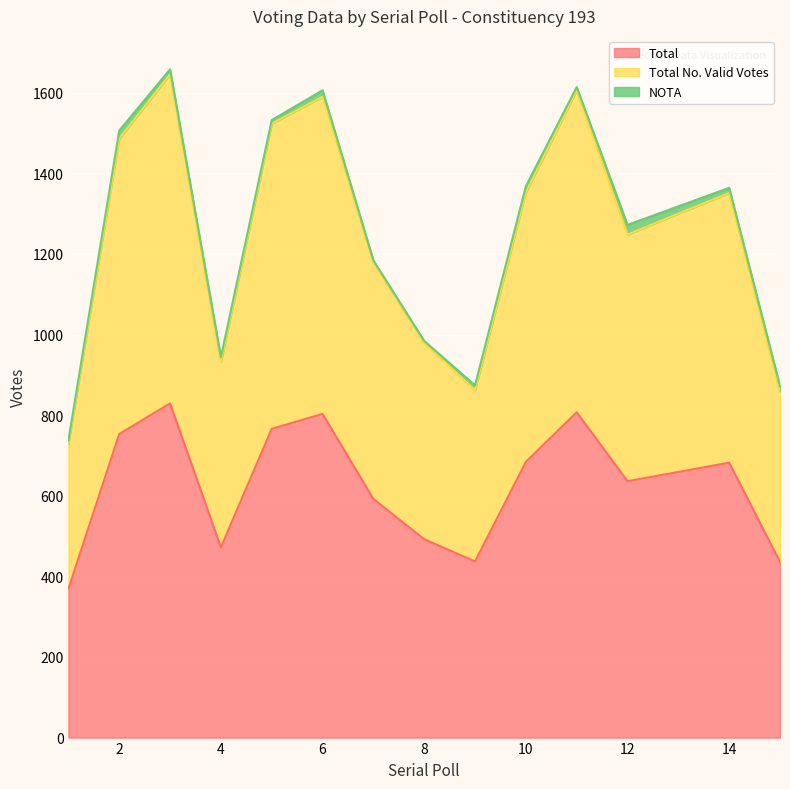

True or false: Total has a value of 414 at 7.

False